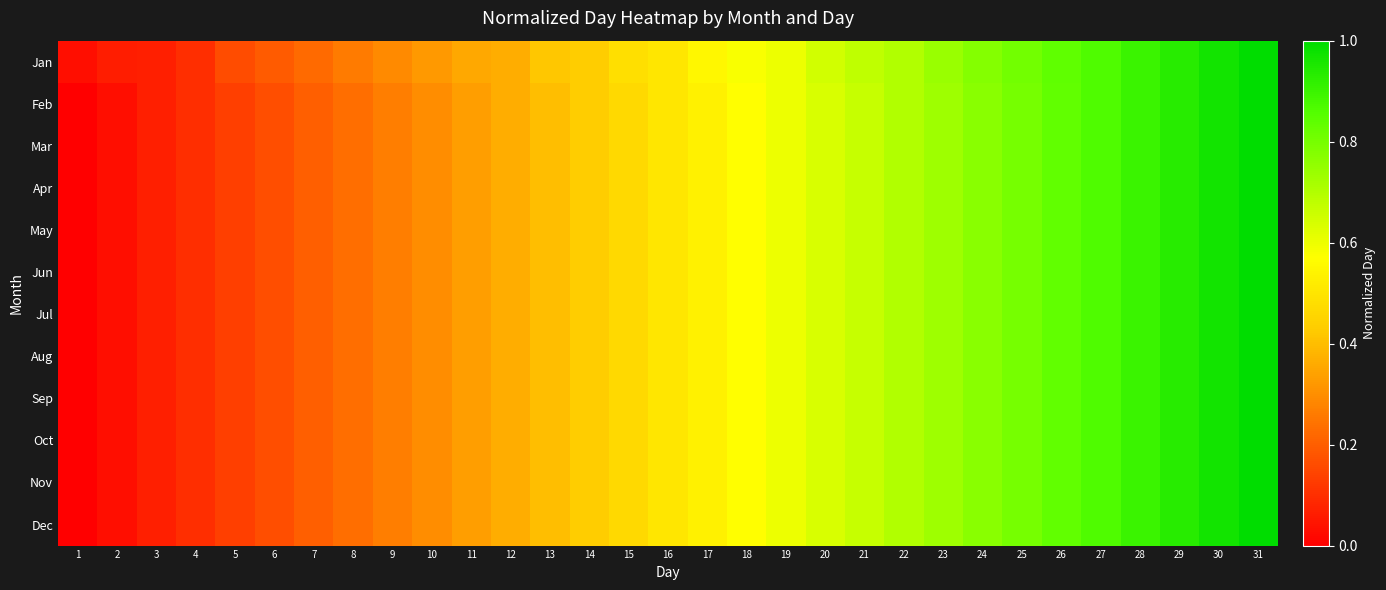

What is the total value across all series at 29?

11.2